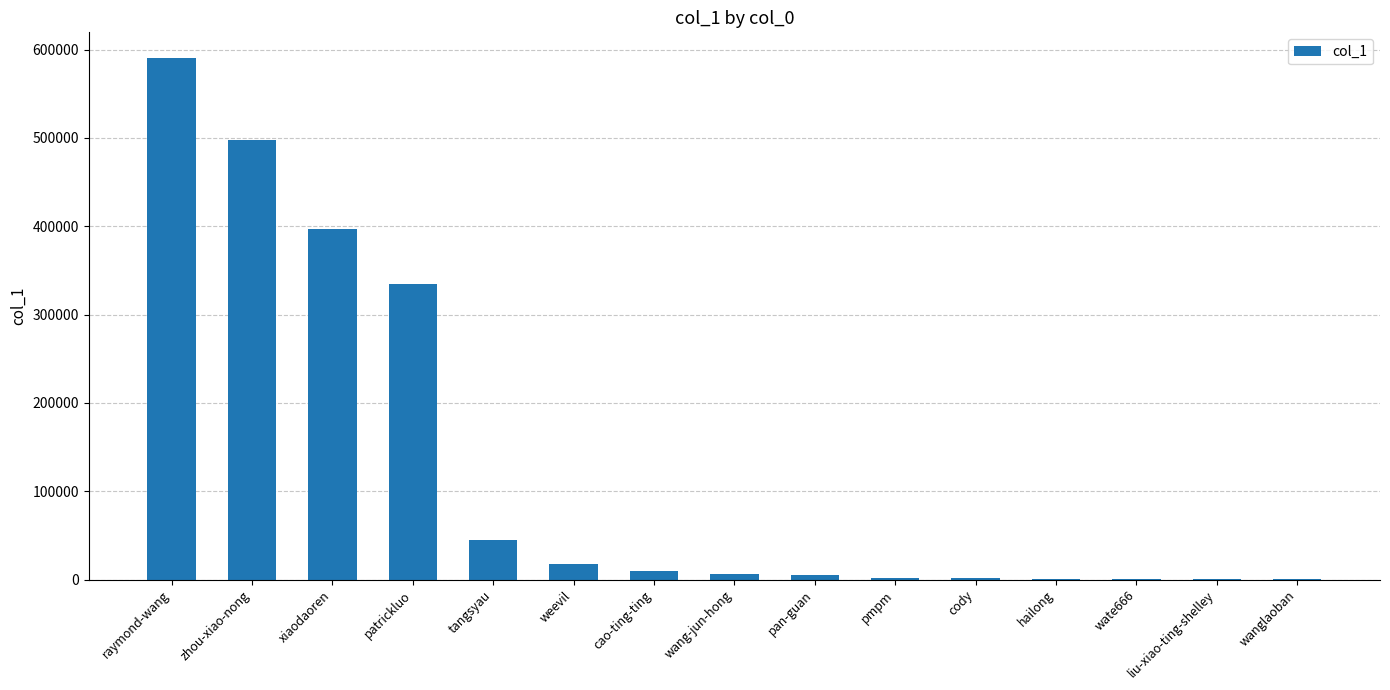

What is the maximum value shown in the chart?

589960